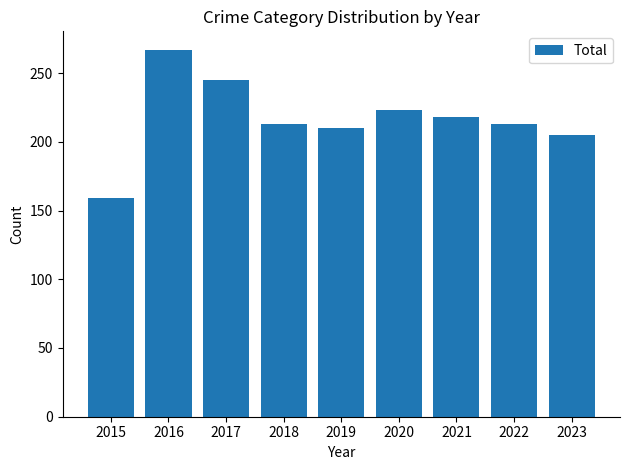

Approximately how many times larger is the value at 2016 compared to 2017?

1.1